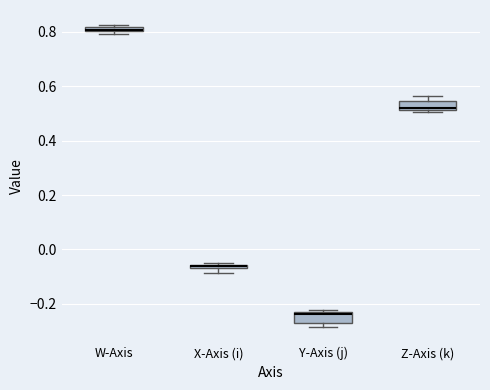

Where is the upper edge of the box for W-Axis on the y-axis? The values are not printed on the chart, so give them approximately, as read against the axis.

0.82